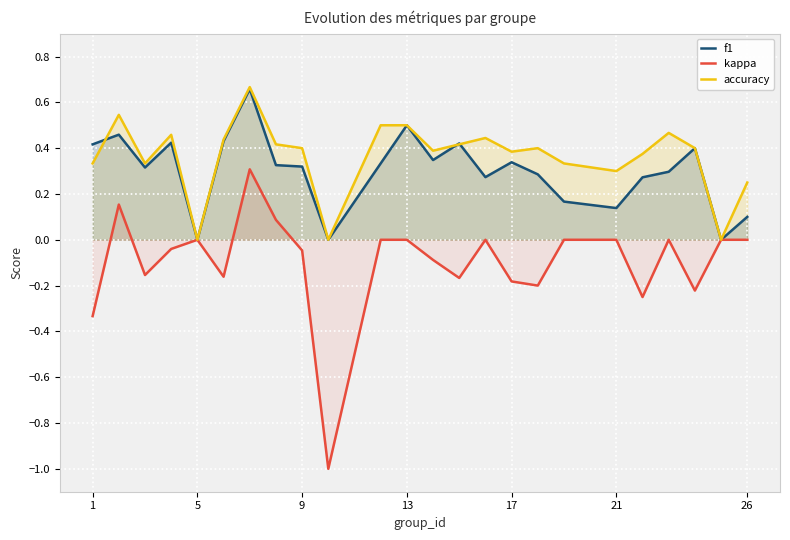

What is the difference between the maximum and minimum values in the kappa series?

1.3